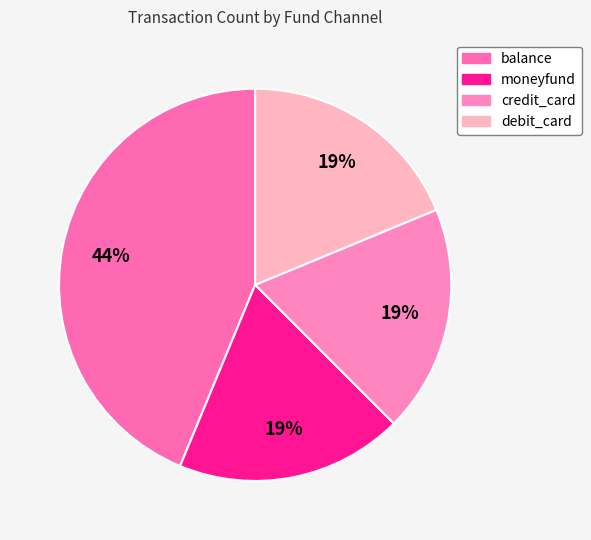

Between credit_card and debit_card, which is larger?

credit_card